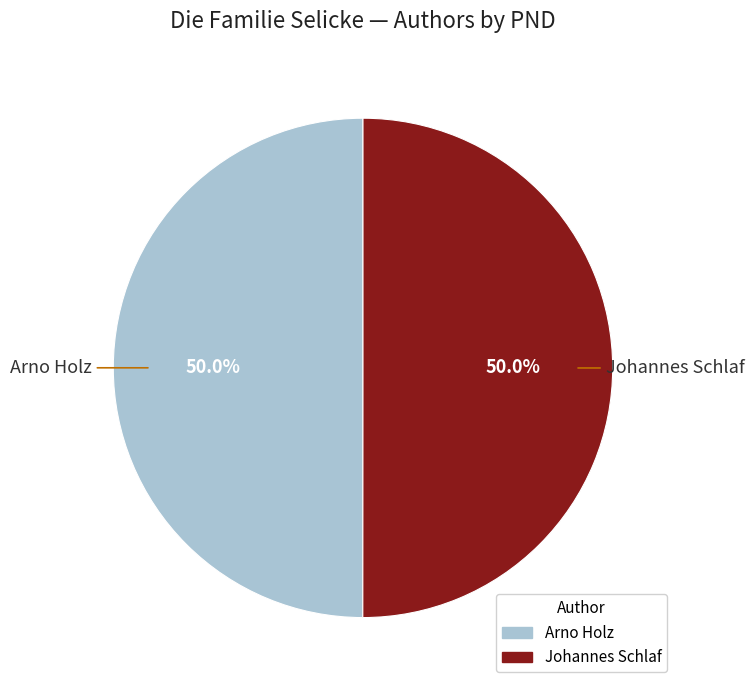

How much of the chart is everything except Arno Holz?

50.0%